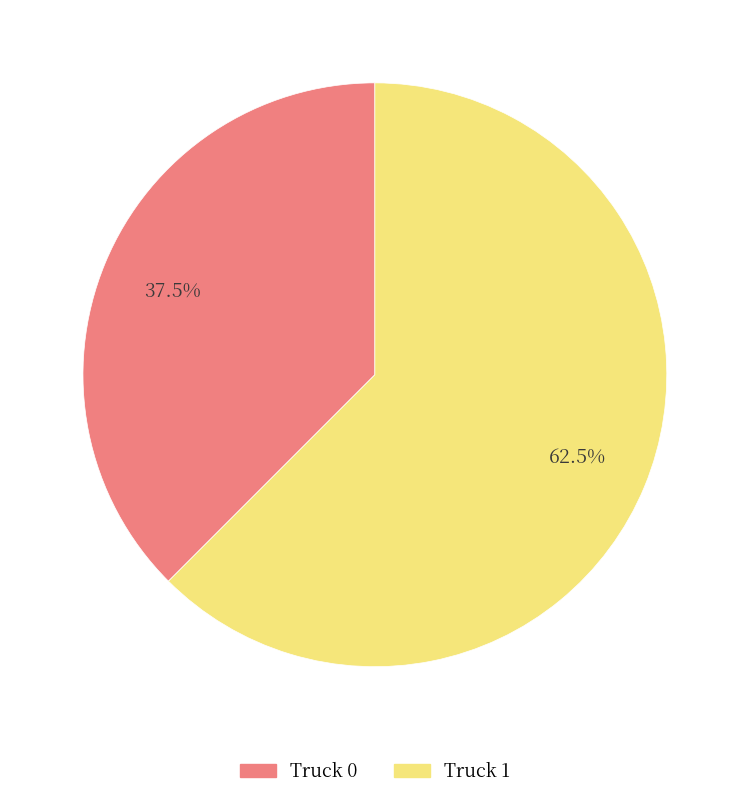

To the nearest percent, what is the difference between the largest and smallest slice percentages?

25%